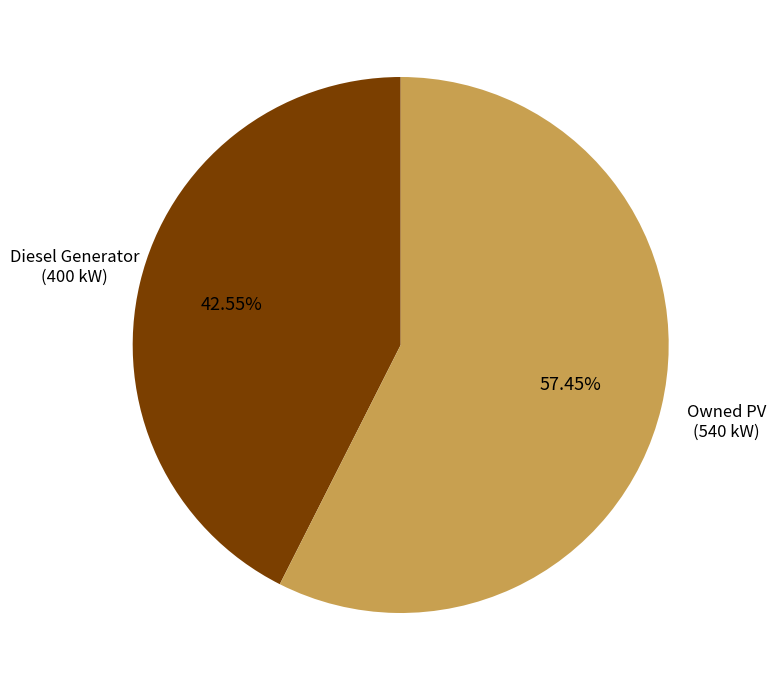

Is there any slice that represents more than half of the pie?

Yes